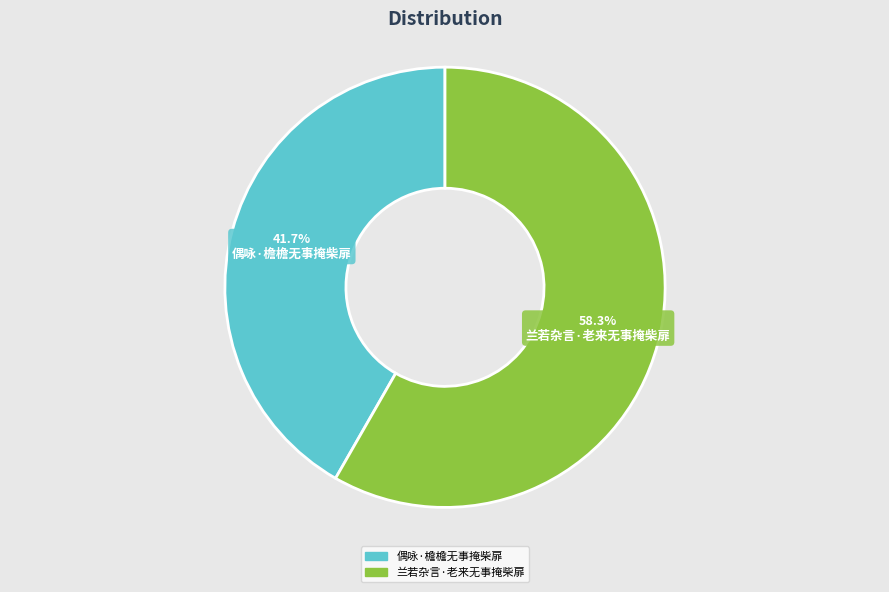

Combined, do 兰若杂言·老来无事掩柴扉 and 偶咏·檐檐无事掩柴扉 account for over 50%?

Yes